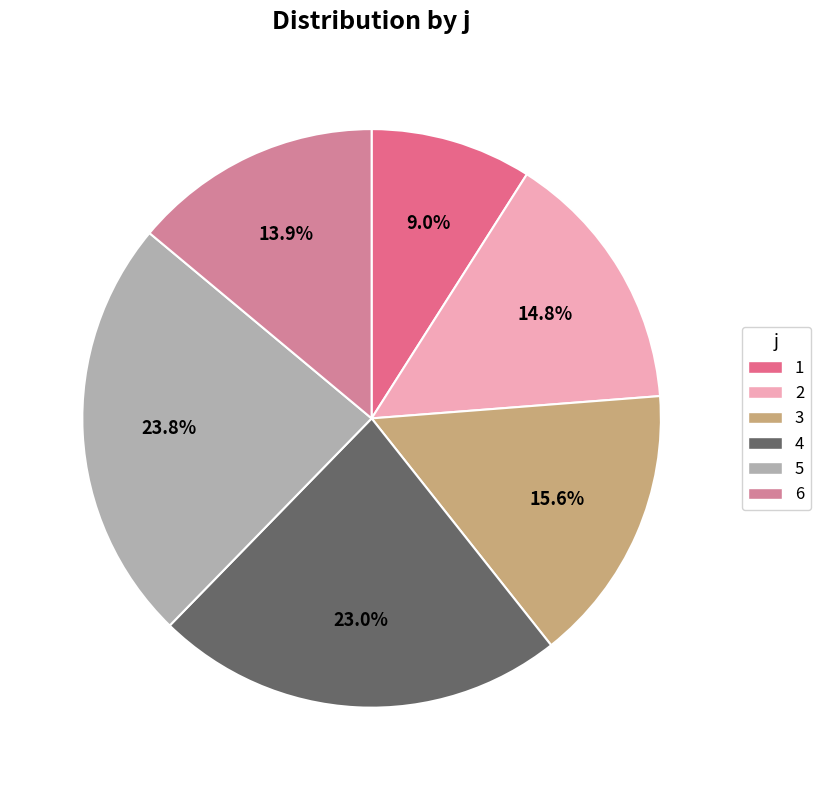

What is the largest slice in the pie chart?

5